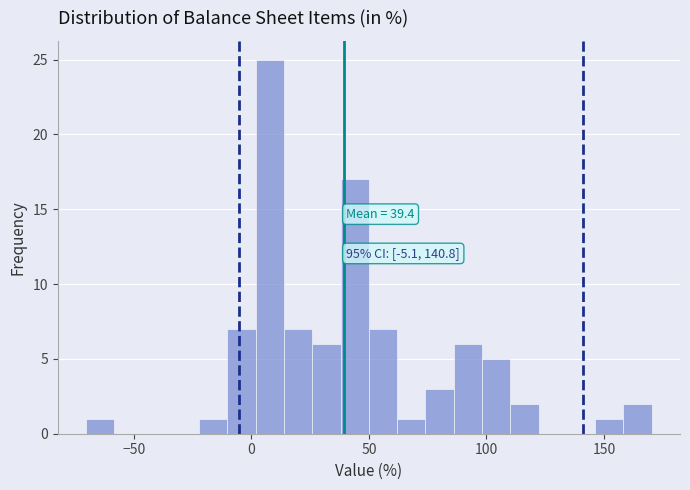

Read against the x-axis, roughly where is the centre of the tallest bar?

10